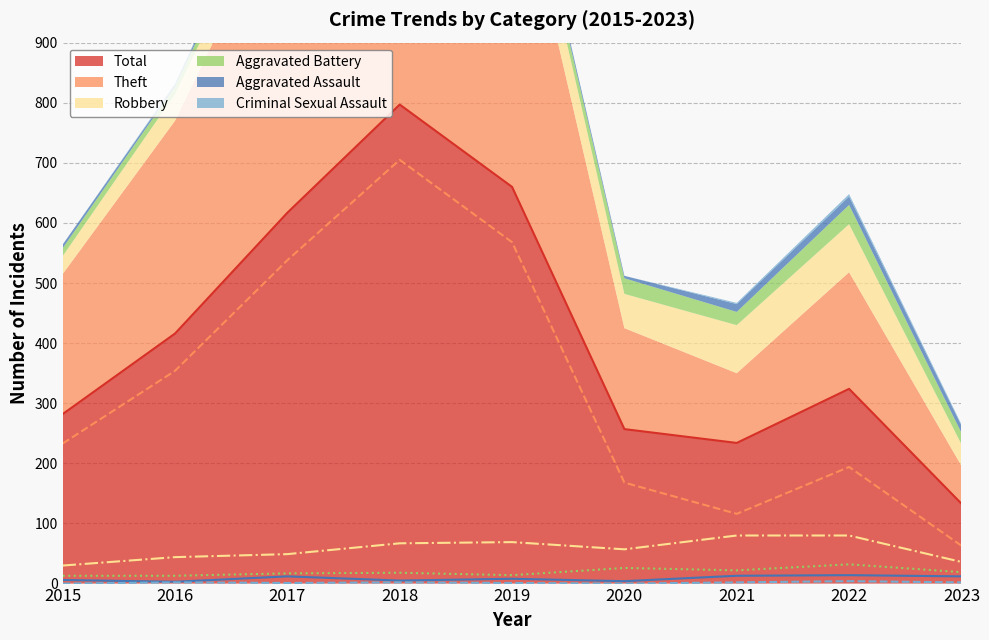

How many categories are shown in the chart?

9